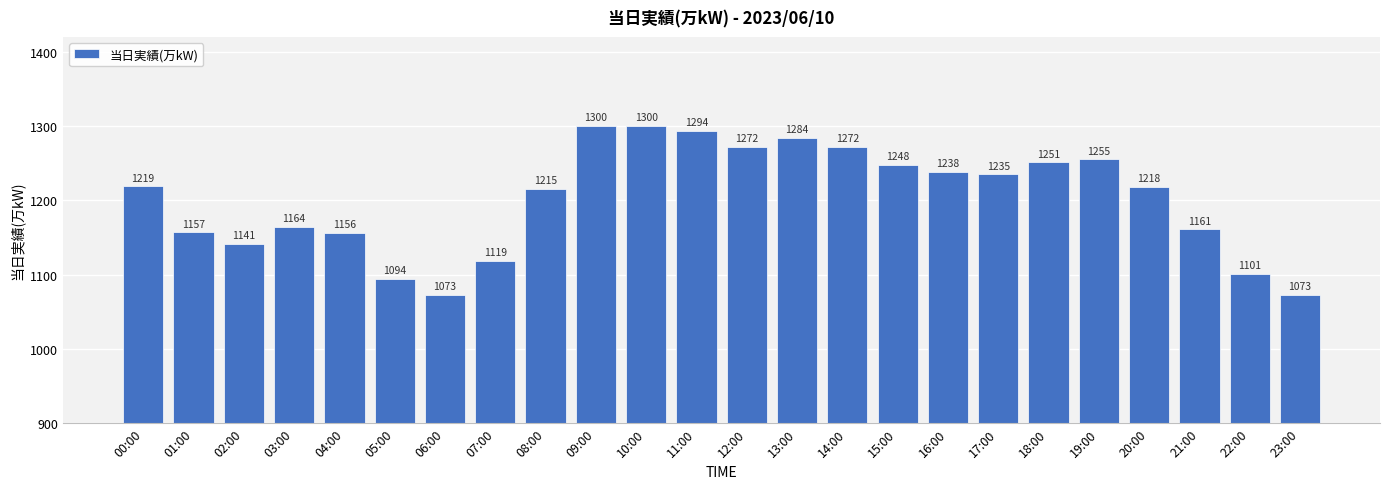

What is the change in value from 01:00 to 13:00?

+127